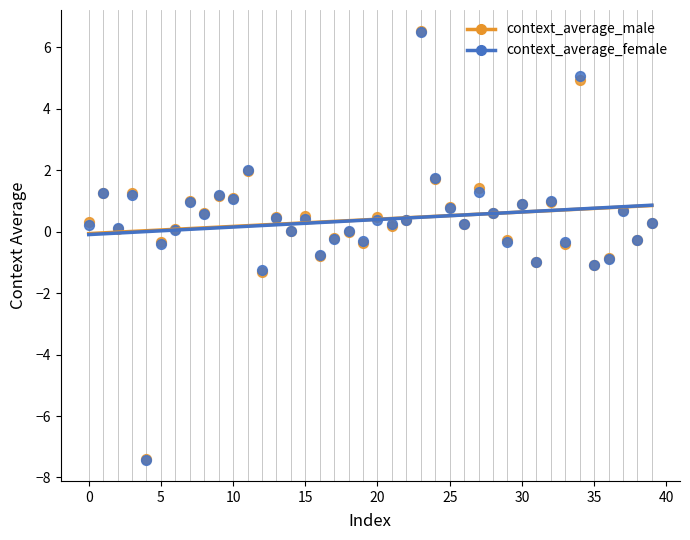

Which series has the widest spread of Y values?

context_average_male